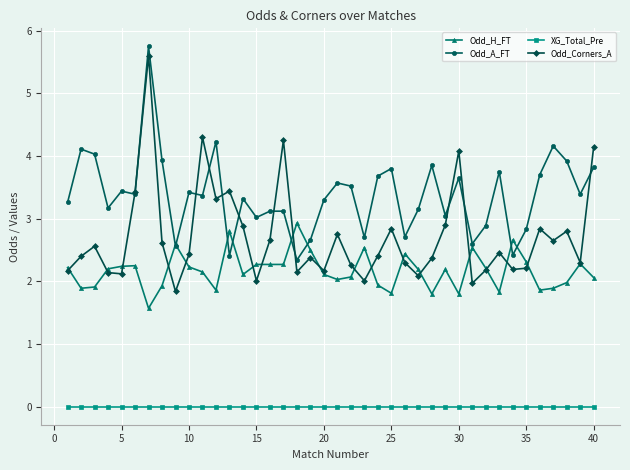

What is the highest value of the Odd_Corners_A series?

5.6